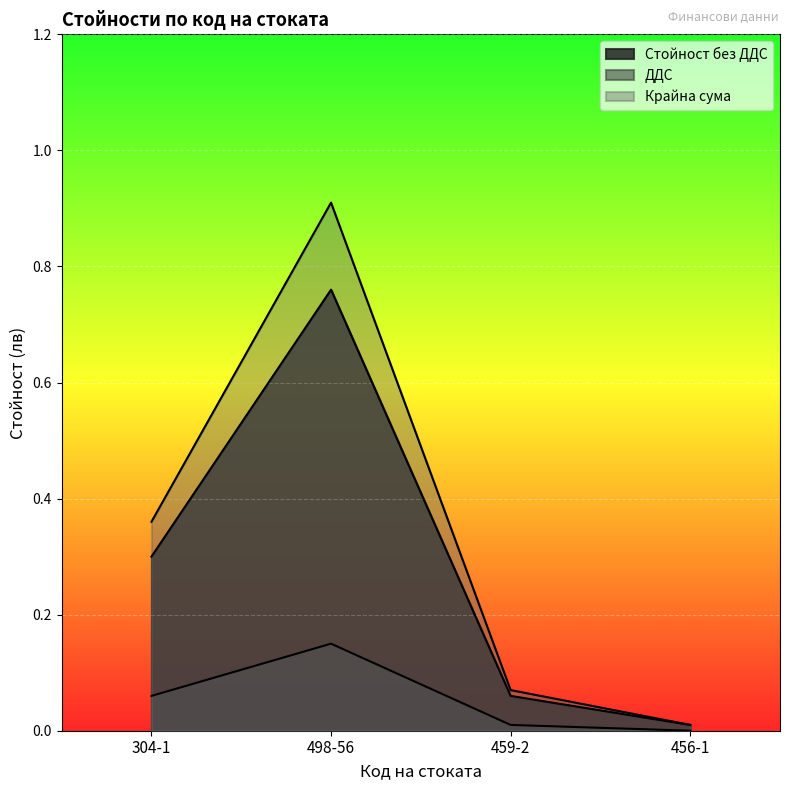

What is the difference between the second highest and minimum values in the ДДС series?

0.1